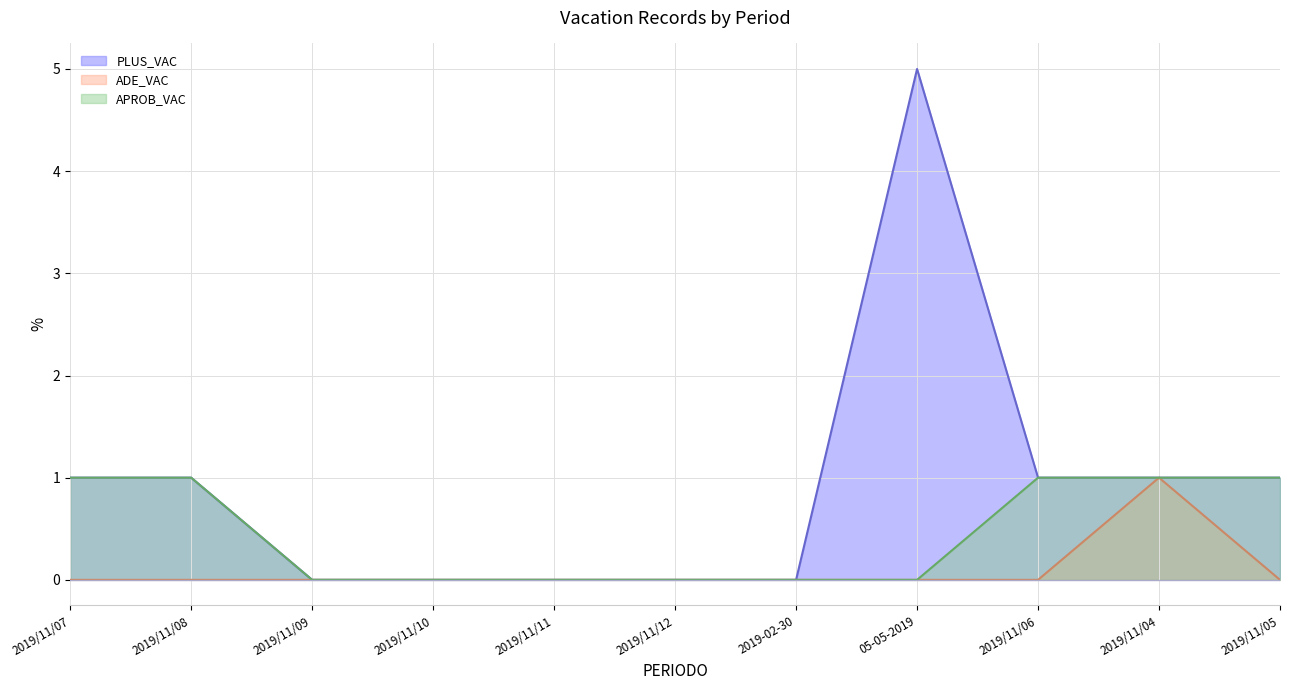

At which label is ADE_VAC line closest to 0?

2019/11/07